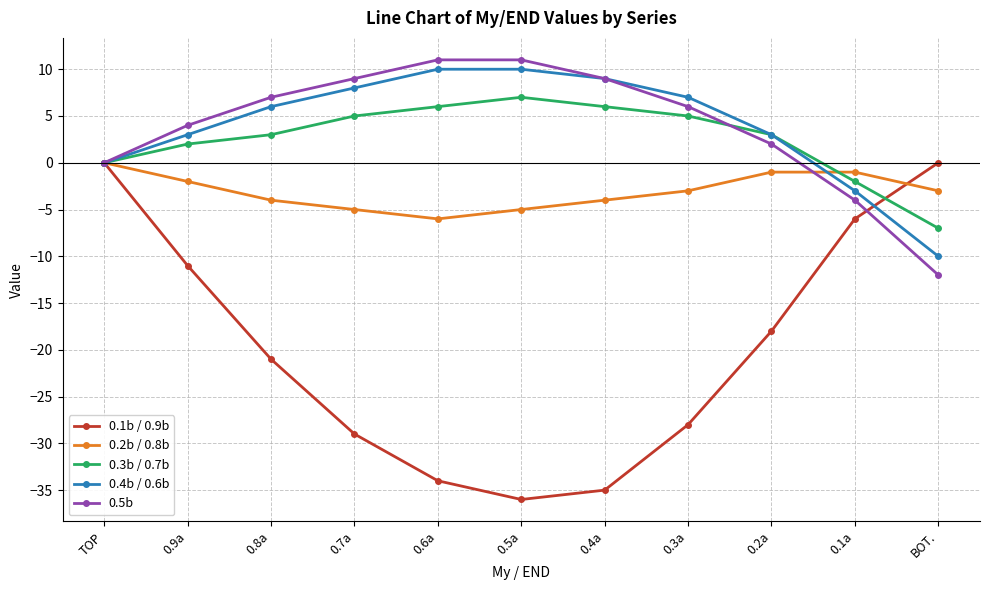

True or false: 0.2b / 0.8b and 0.3b / 0.7b cross at least once.

True